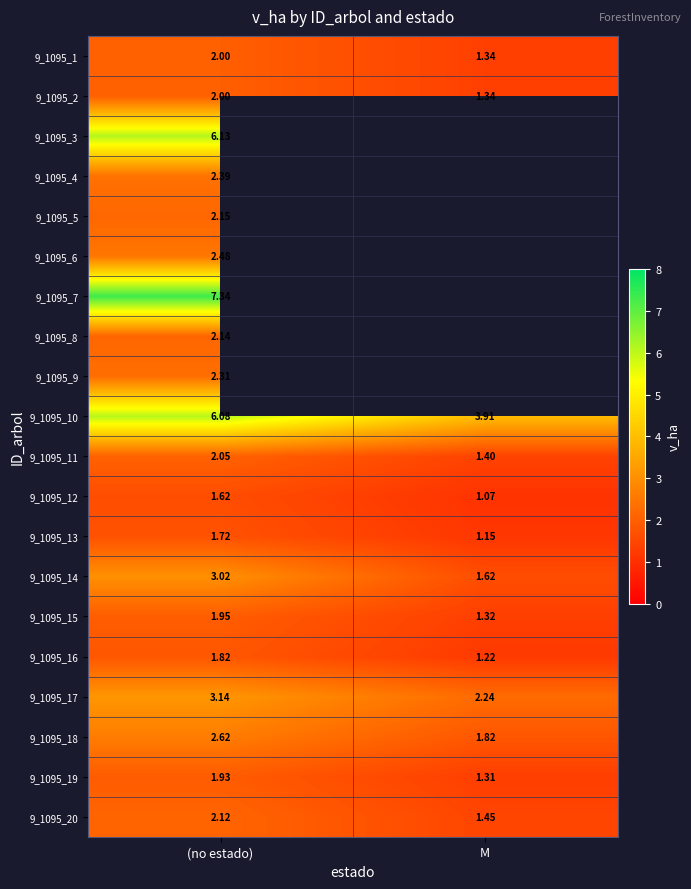

Which category has the highest value in the 9_1095_11 series?

(no estado)